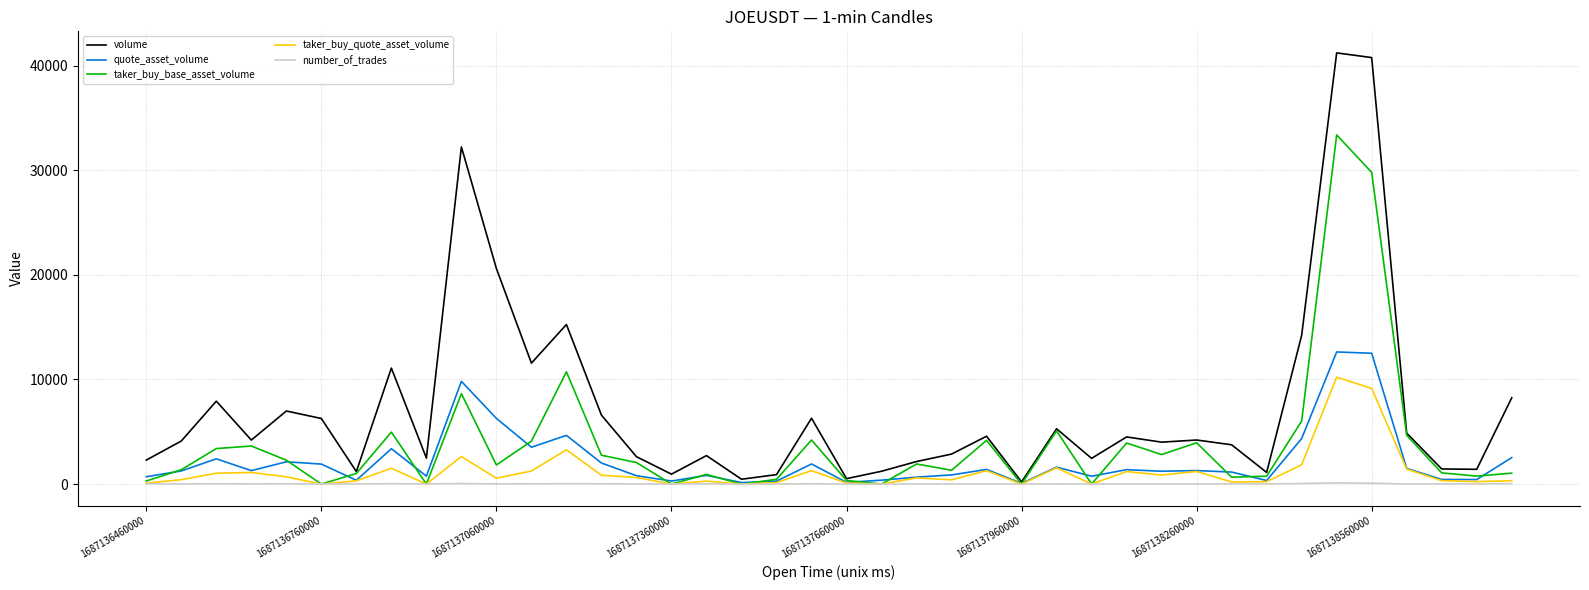

Which series has the largest total across all categories?

volume